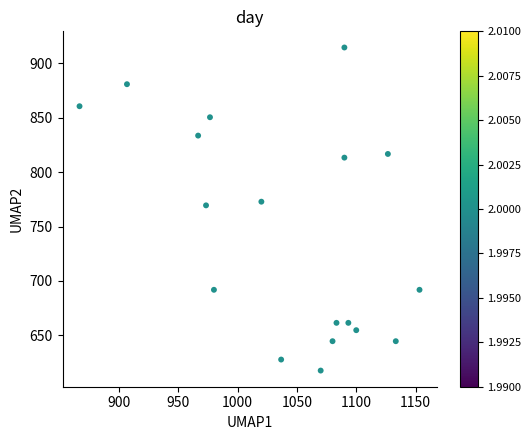

What is the range of X values (max minus min)?

286.7